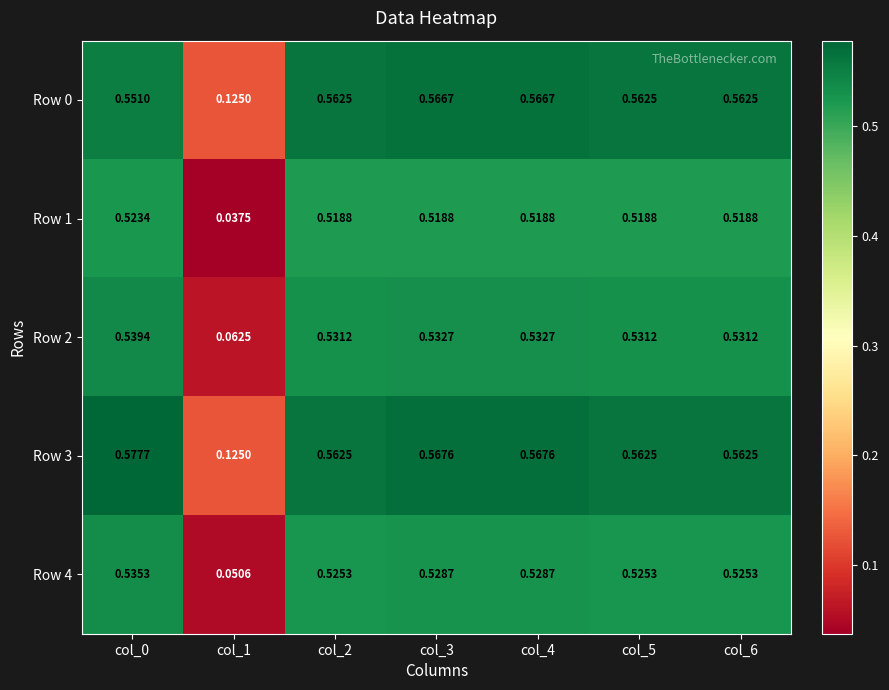

Count the number of categories in the chart.

7